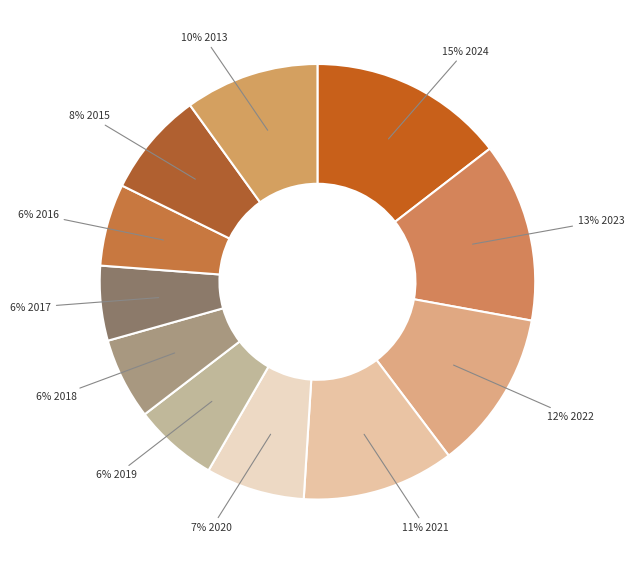

Rank the categories by value from lowest to highest.

2017, 2018, 2016, 2019, 2020, 2015, 2013, 2021, 2022, 2023, 2024